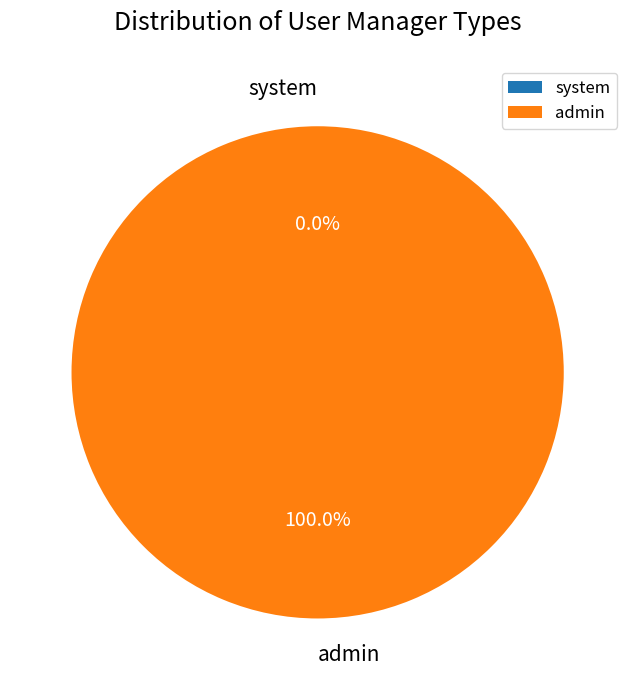

What percentage is the admin slice, to the nearest percent?

100%